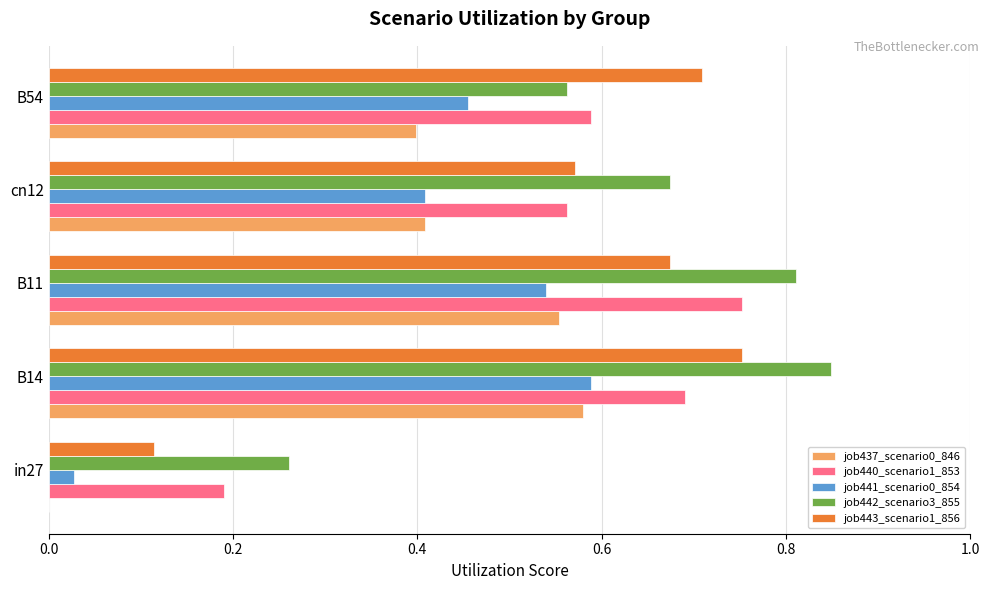

The value of job441_scenario0_854 at cn12 is 0.1. True or false?

False